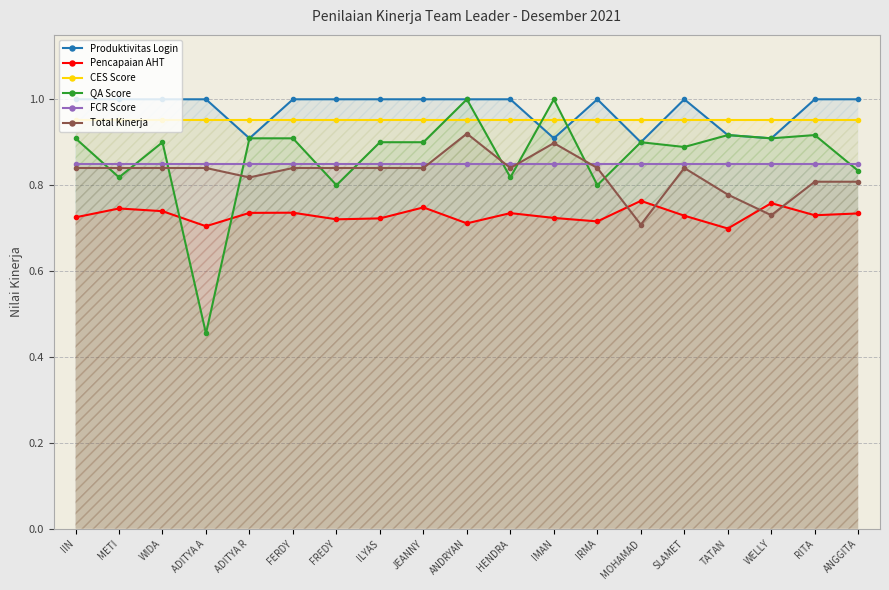

Which series changed the most between JEANNY and WELLY?

Total Kinerja